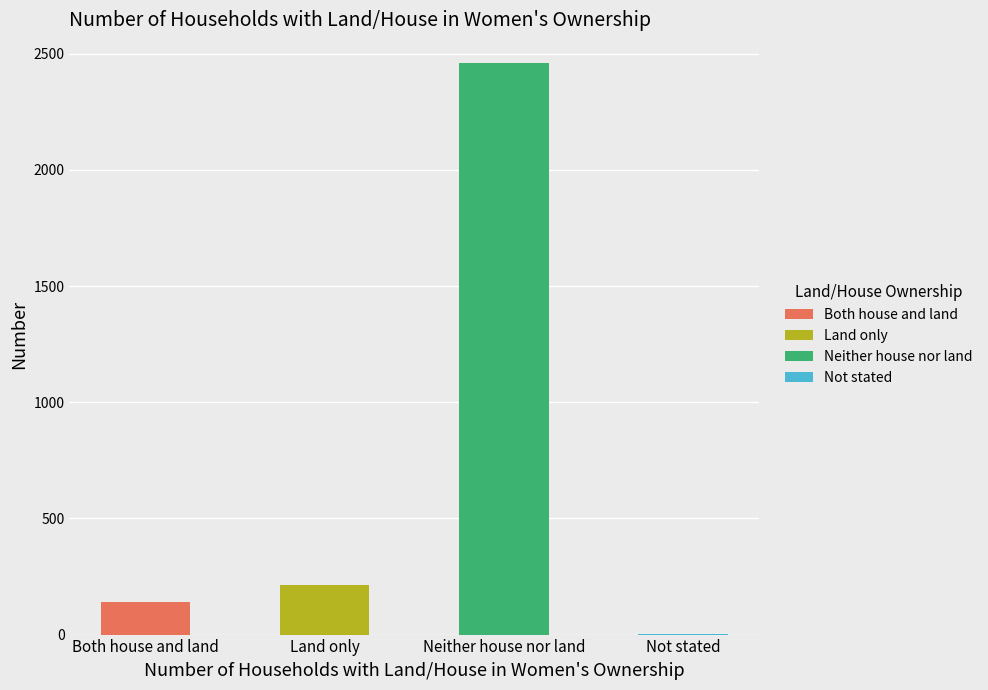

Count the number of values greater than 215.

1